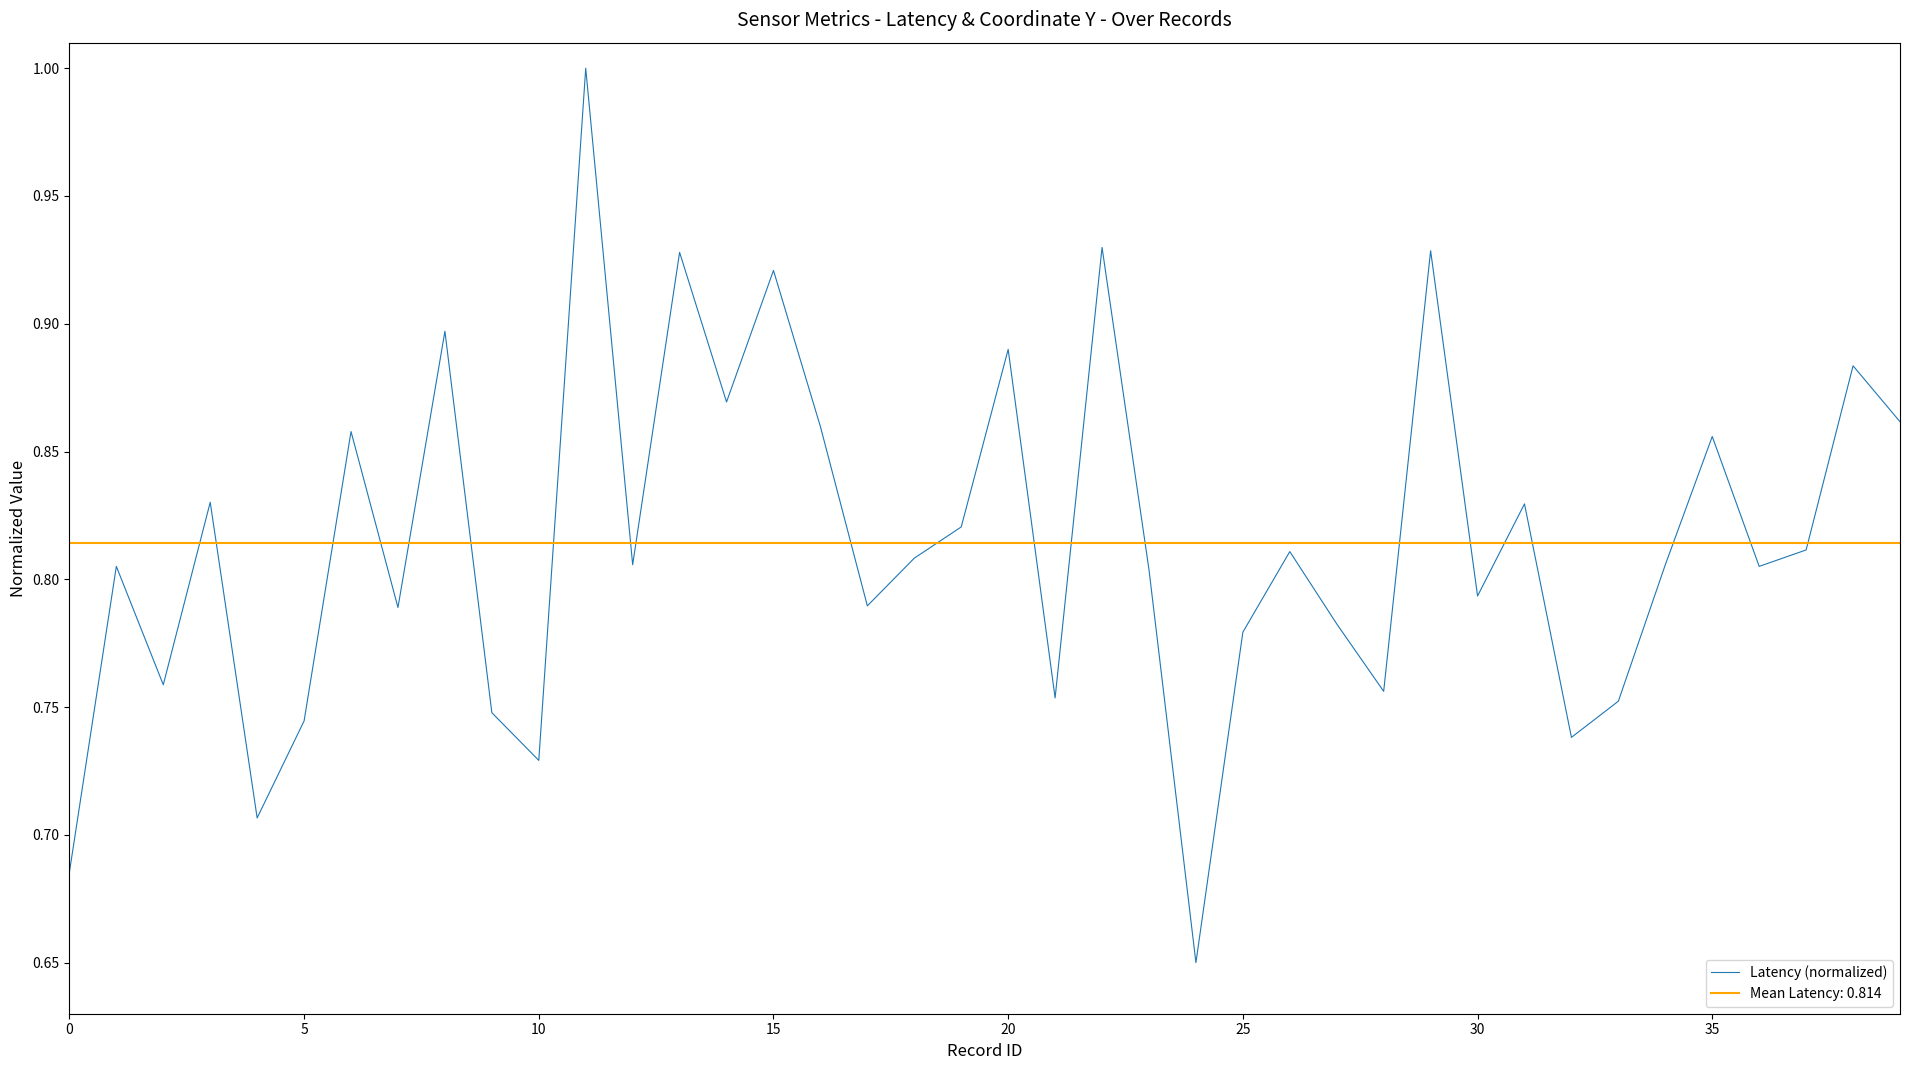

What is the highest value of the Latency (normalized) series?

1.0